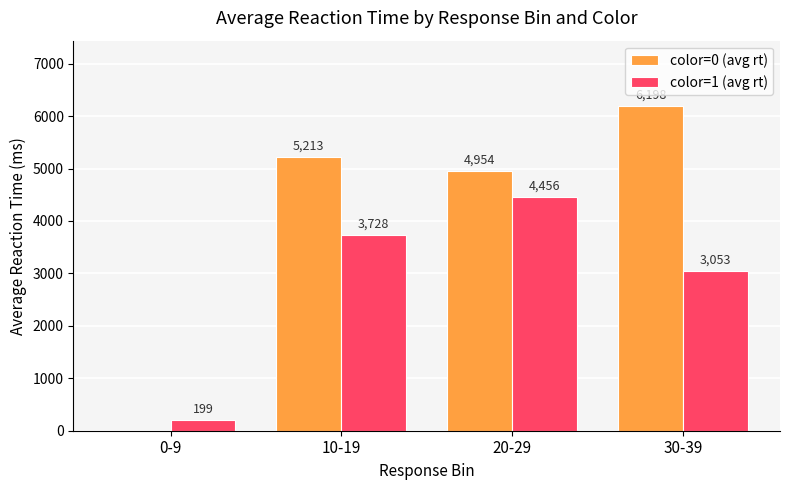

How many groups of bars are there?

4